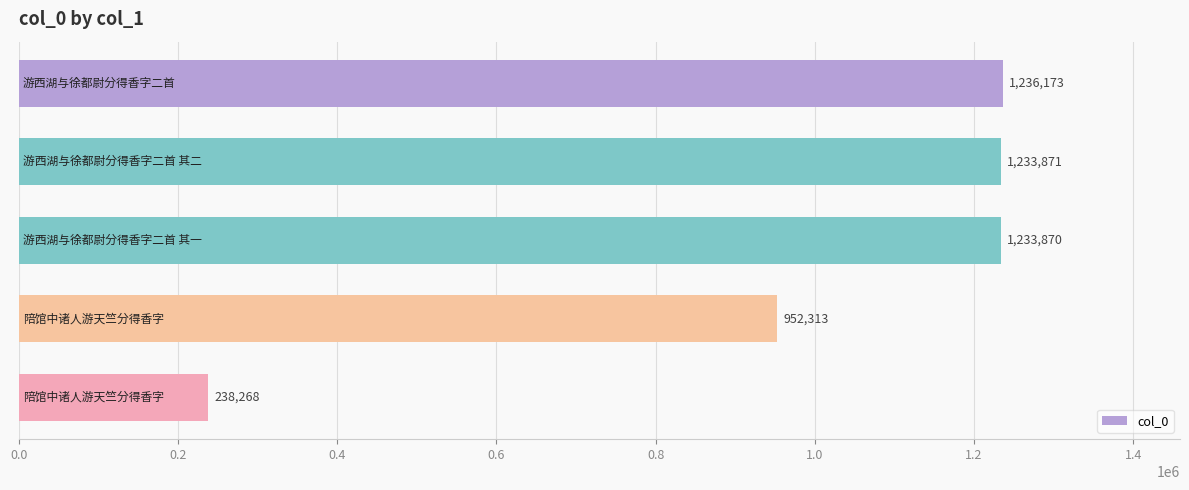

What is the difference between the maximum and minimum values?

997905